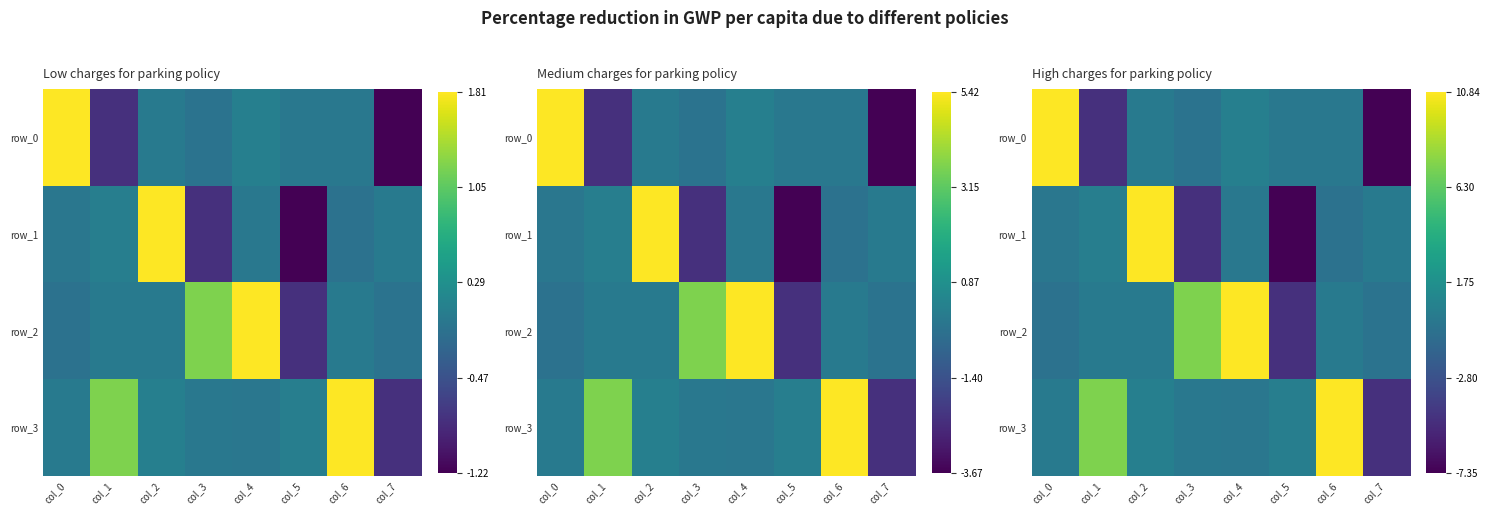

At which label is row_0 closest to 1?

col_4